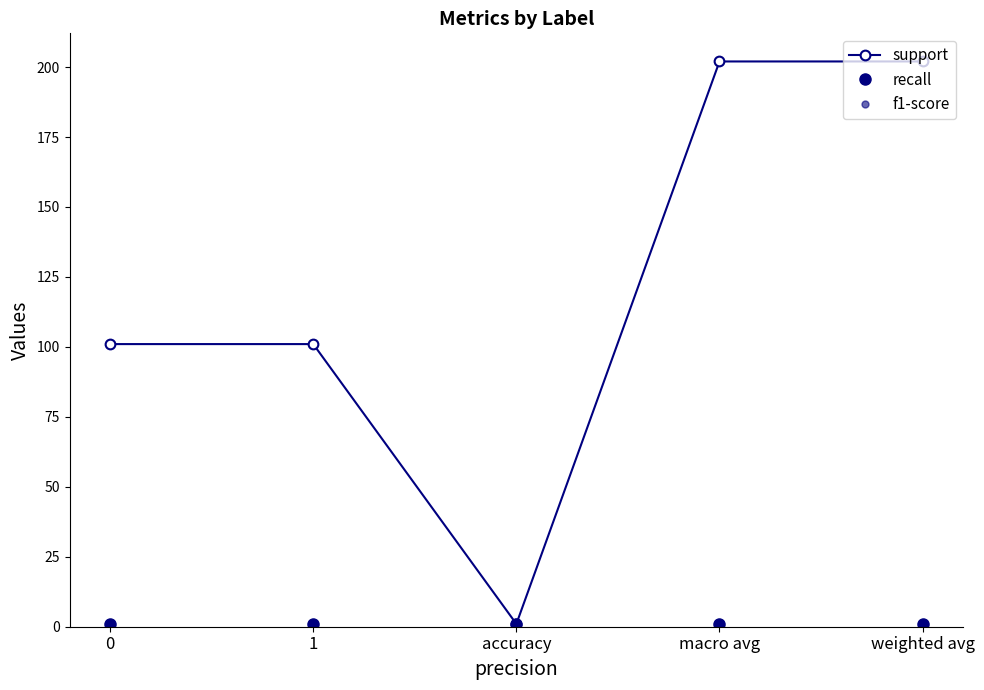

List the series in order of their peak value, lowest first.

recall, f1-score, support